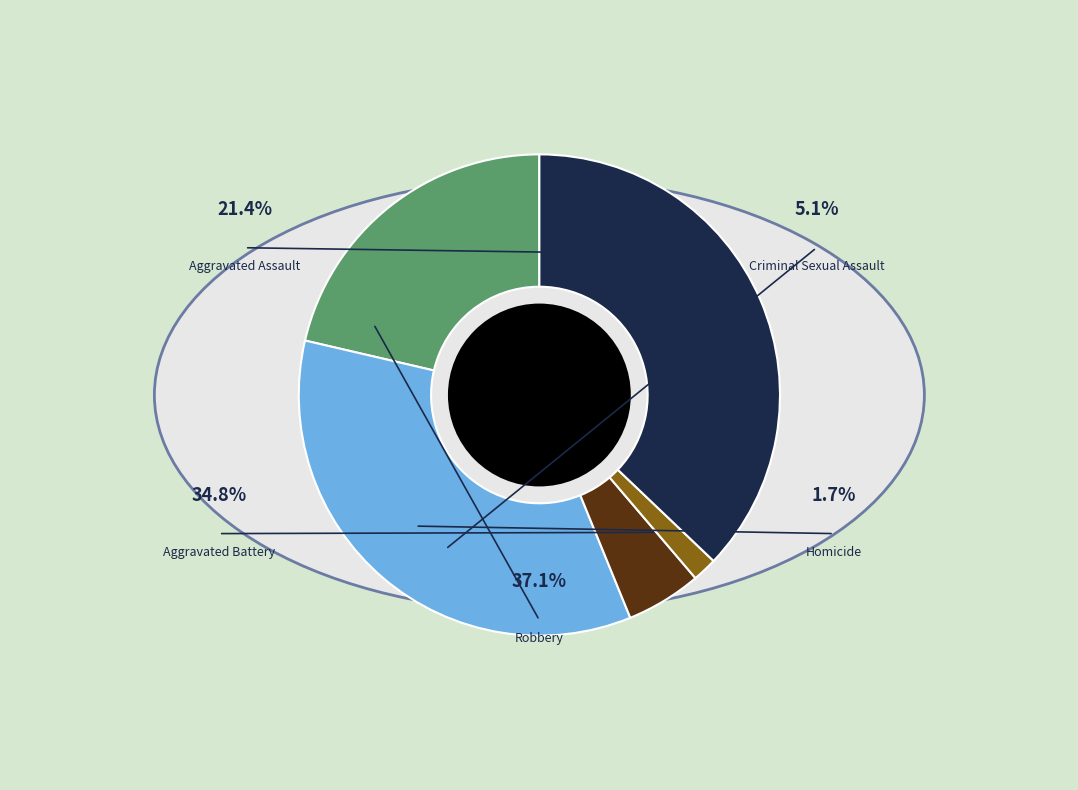

To the nearest percent, what is the average slice percentage?

20%